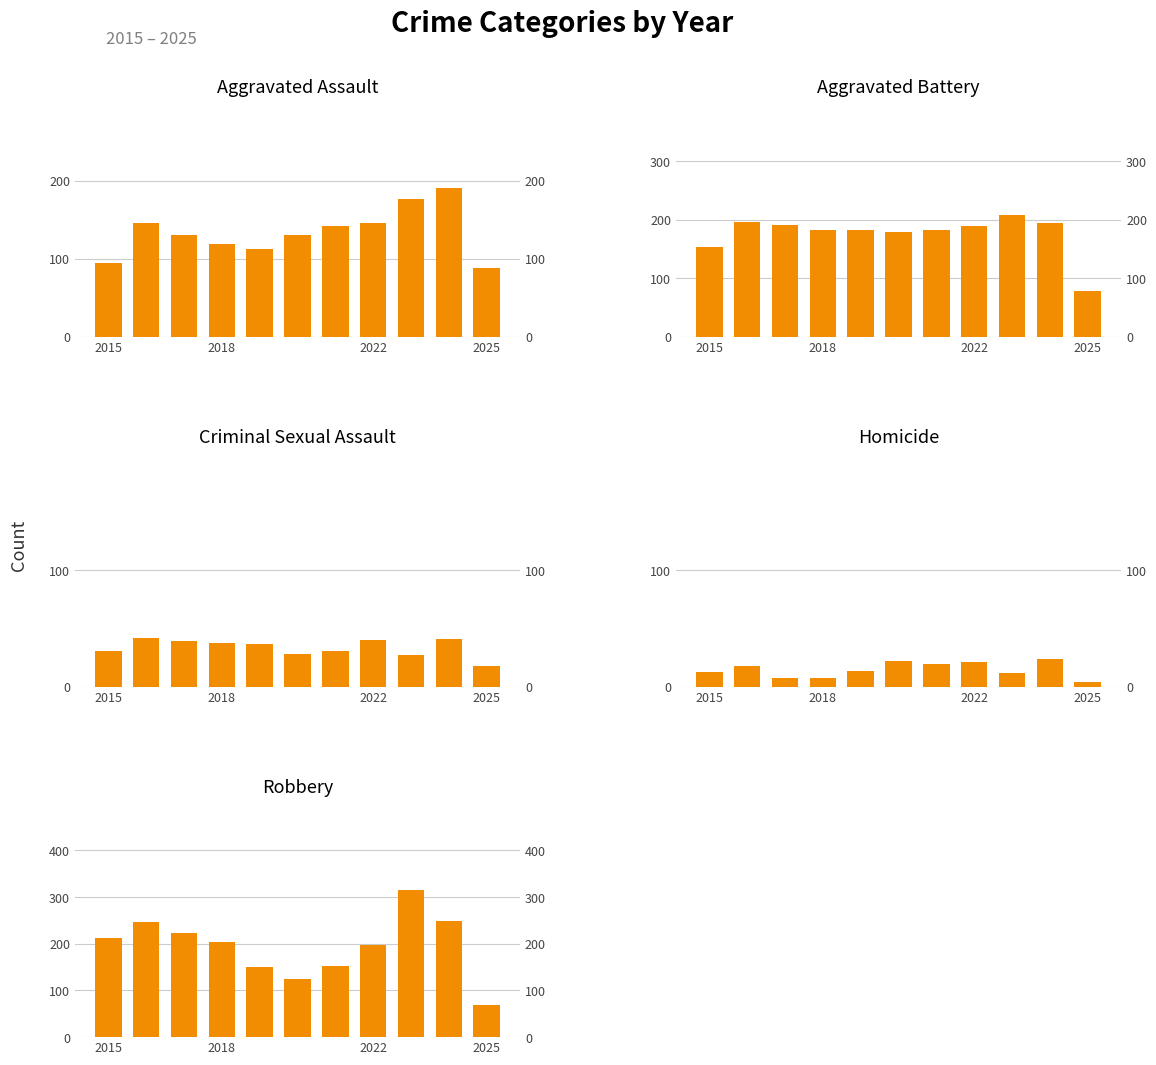

How many values in the Robbery series exceed 204?

5